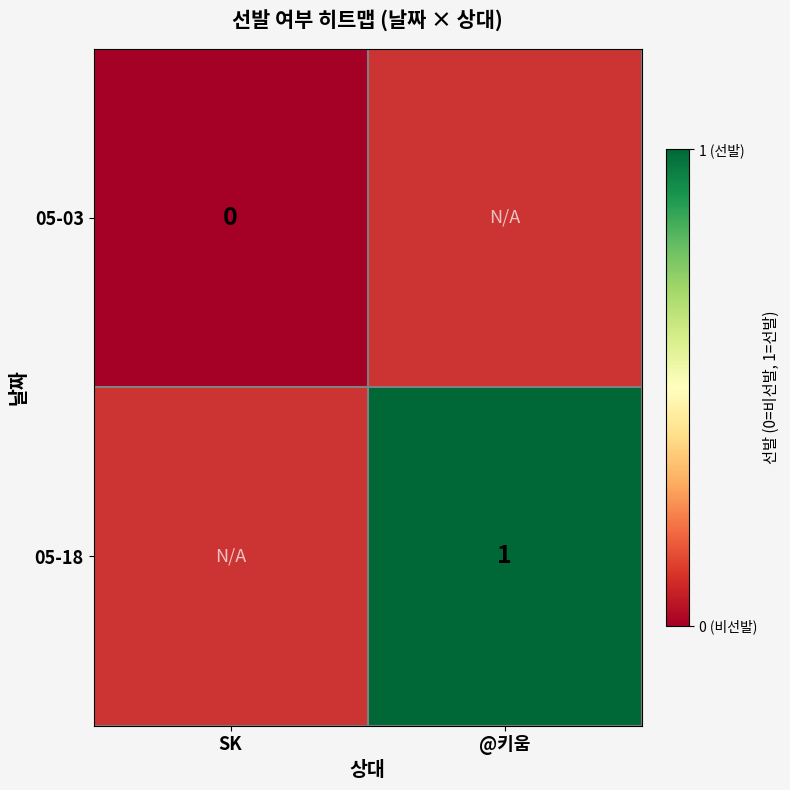

True or false: 05-18 has a value of 0 at @키움.

False